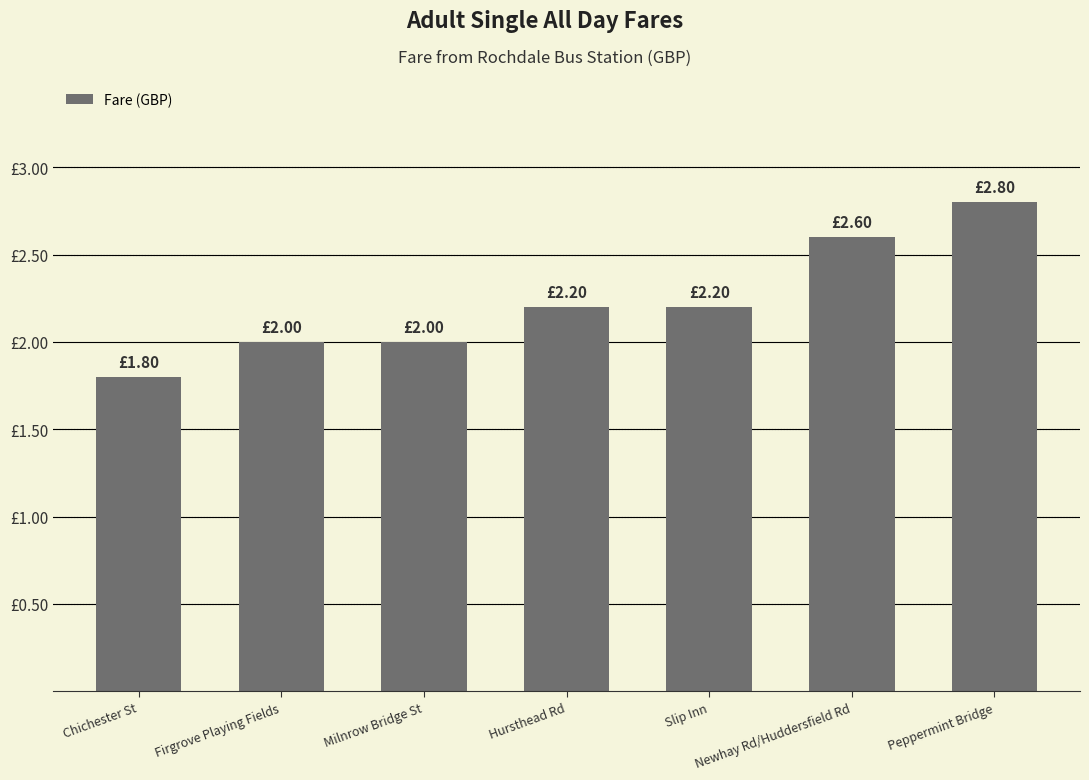

Which label corresponds to the smallest value in the chart?

Chichester St